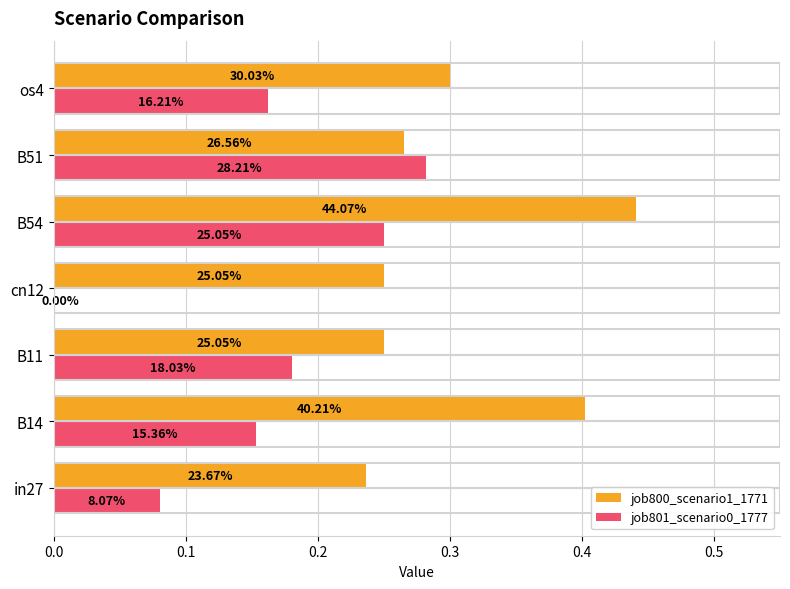

What is the value of the job801_scenario0_1777 bar at the 2nd from the left?

0.2